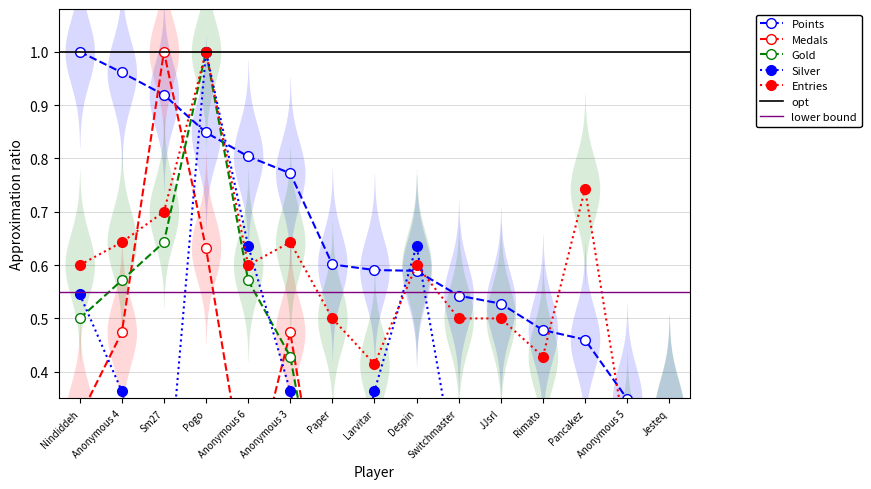

Where is the first local maximum for Gold?

Pogo